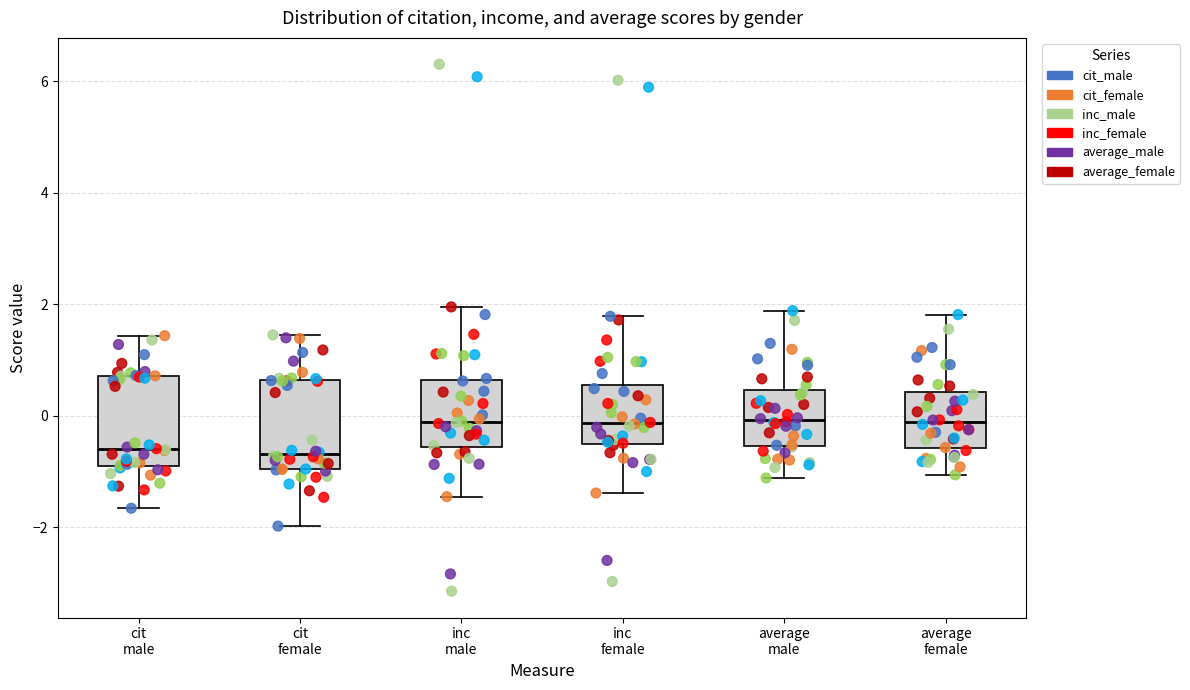

Reading left to right, transcribe this box plot: for each box, give where its median line is, the range the box spans, and where its two whiskers end, as read against the y-axis. The values are not printed on the chart, so give them approximately, as read against the axis.

cit male: median -0.6, box -1.0 to 0.8, whiskers -1.6 to 1.4
cit female: median -0.6, box -1.0 to 0.6, whiskers -2.0 to 1.4
inc male: median -0.2, box -0.6 to 0.6, whiskers -1.4 to 2.0
inc female: median -0.2, box -0.6 to 0.6, whiskers -1.4 to 1.8
average male: median 0.0, box -0.6 to 0.4, whiskers -1.2 to 1.8
average female: median -0.2, box -0.6 to 0.4, whiskers -1.0 to 1.8